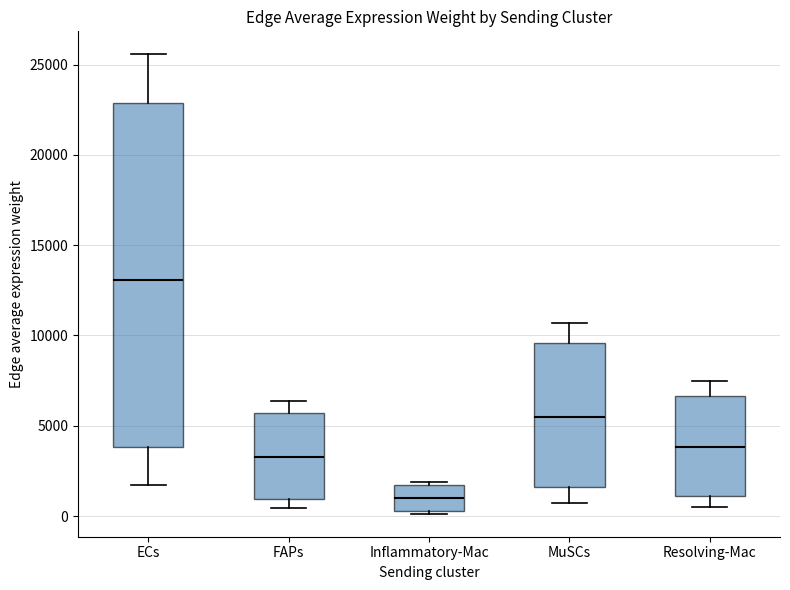

Which box is the tallest, from its lower edge to its upper edge?

ECs